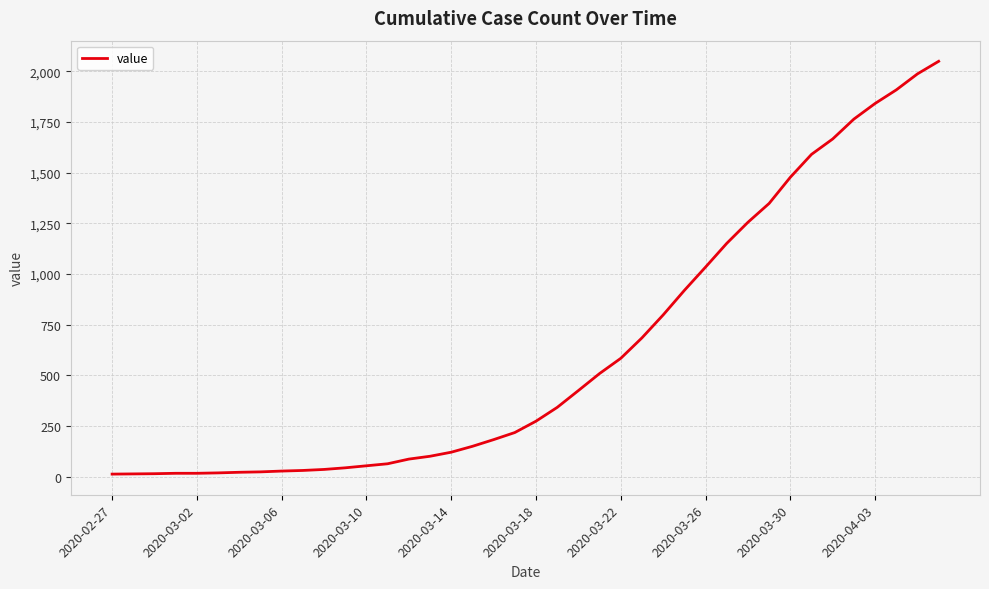

Does the chart display data point markers on the line(s)?

No